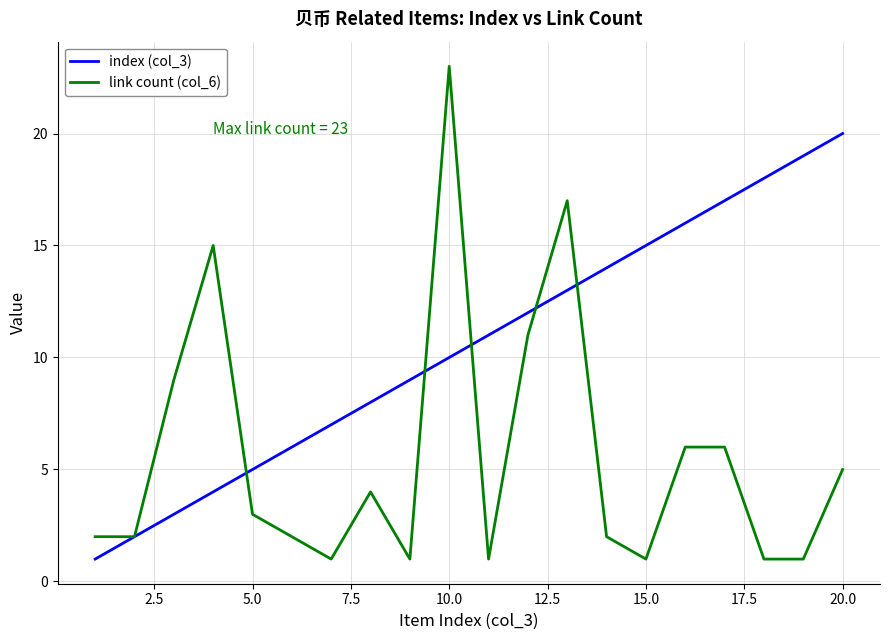

How many lines are shown in the chart?

2